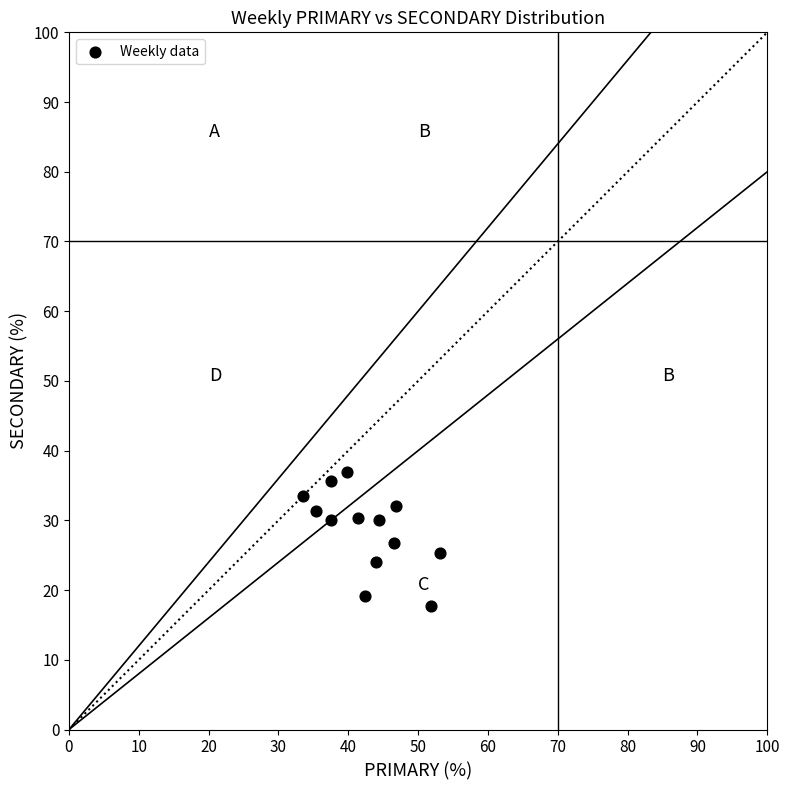

What is the range of Y values (max minus min)?

19.2